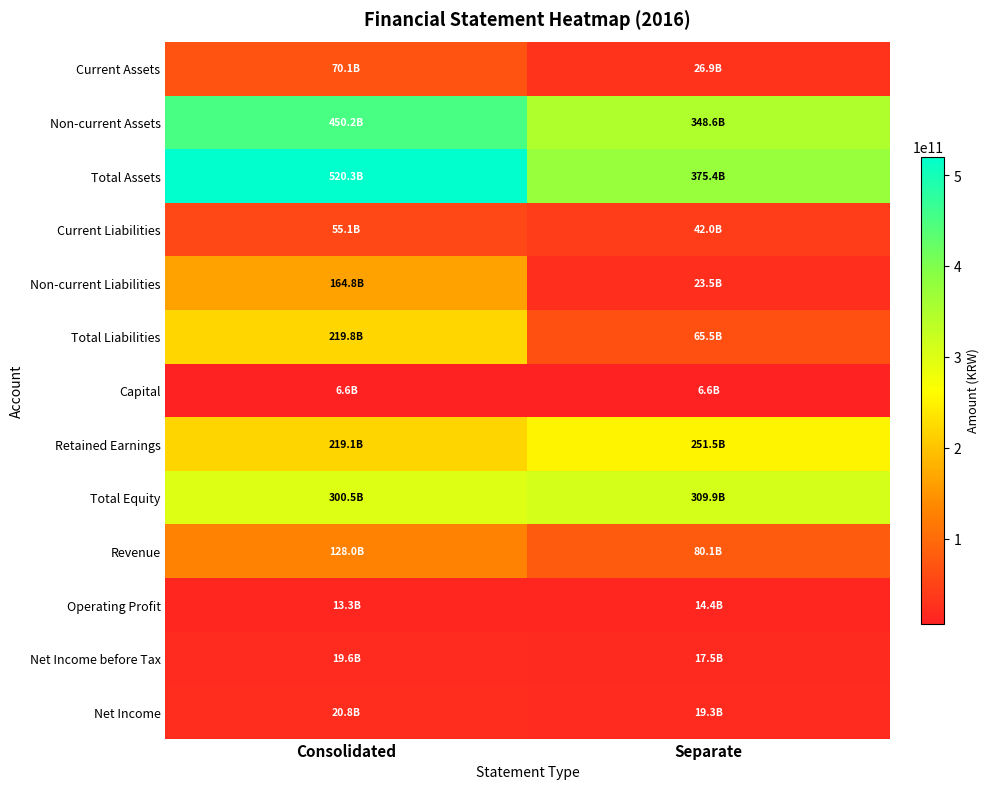

Reading left to right, transcribe all the data shown in this chart.

Current Assets: Consolidated=70065554984	Separate=26866541989
Non-current Assets: Consolidated=450245723504	Separate=348557314606
Total Assets: Consolidated=520311278488	Separate=375423856595
Current Liabilities: Consolidated=55061816519	Separate=42012131869
Non-current Liabilities: Consolidated=164753876548	Separate=23530912937
Total Liabilities: Consolidated=219815693067	Separate=65543044806
Capital: Consolidated=6600000000	Separate=6600000000
Retained Earnings: Consolidated=219072391952	Separate=251506249880
Total Equity: Consolidated=300495585421	Separate=309880811789
Revenue: Consolidated=128035830482	Separate=80094576107
Operating Profit: Consolidated=13332830205	Separate=14369689712
Net Income before Tax: Consolidated=19586990967	Separate=17510042827
Net Income: Consolidated=20844397963	Separate=19343529157